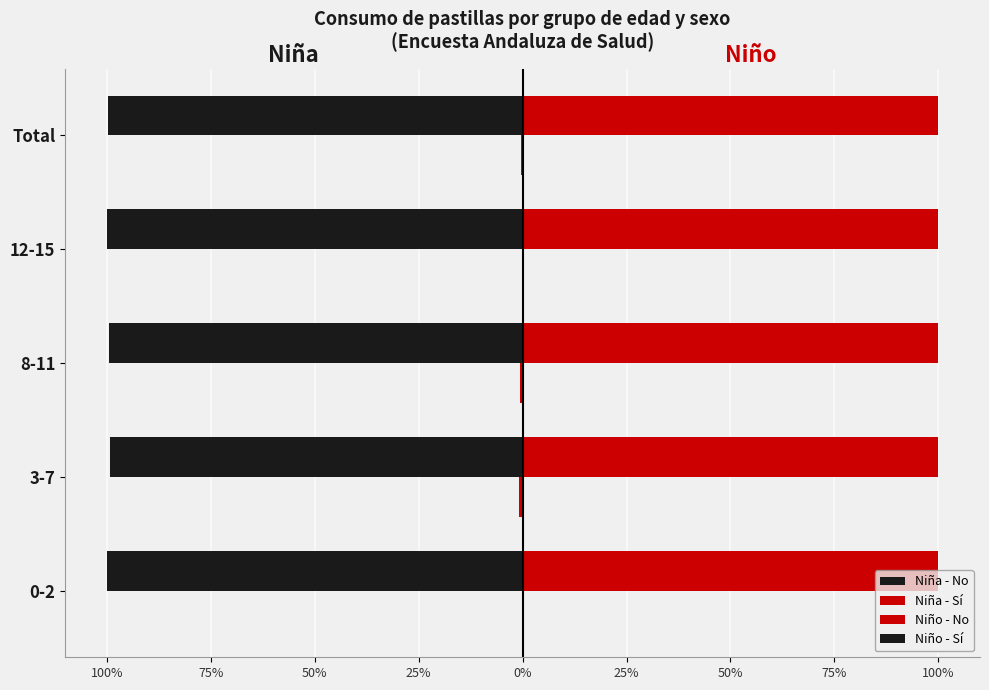

How many series are shown in this chart?

4